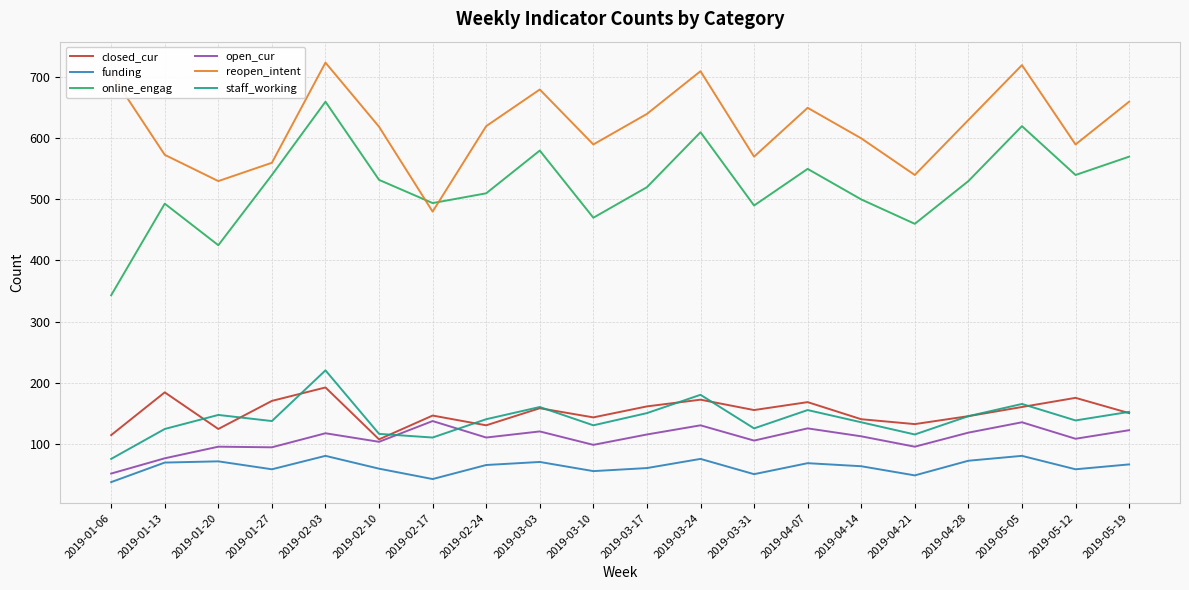

Between 2019-01-27 and 2019-05-05, which series saw the biggest shift?

reopen_intent